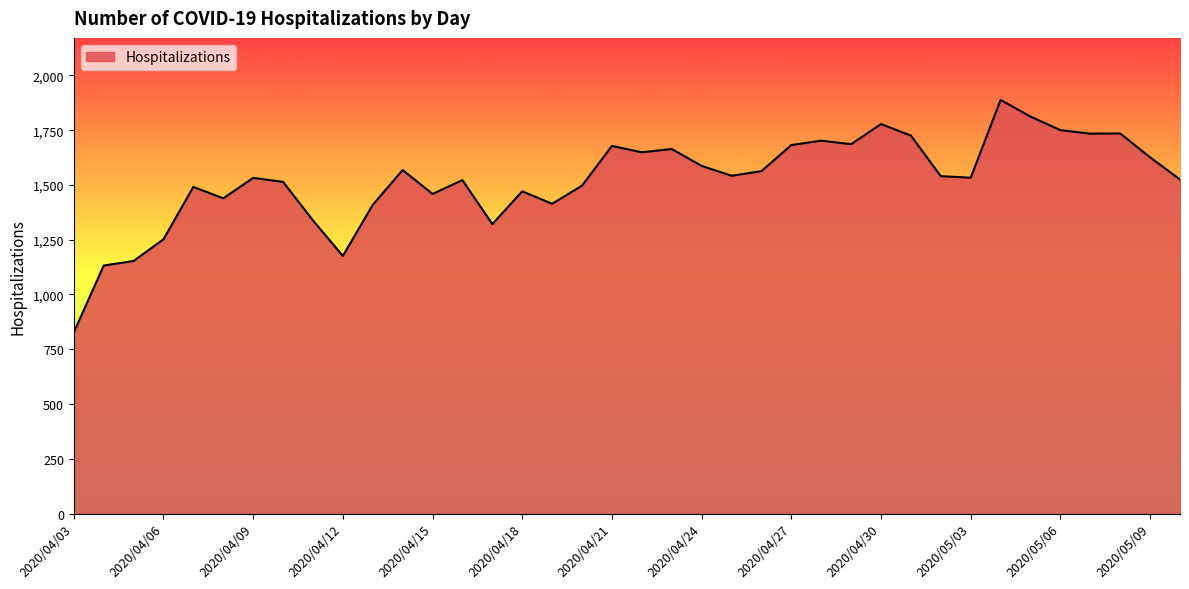

What is the greatest value displayed?

1888